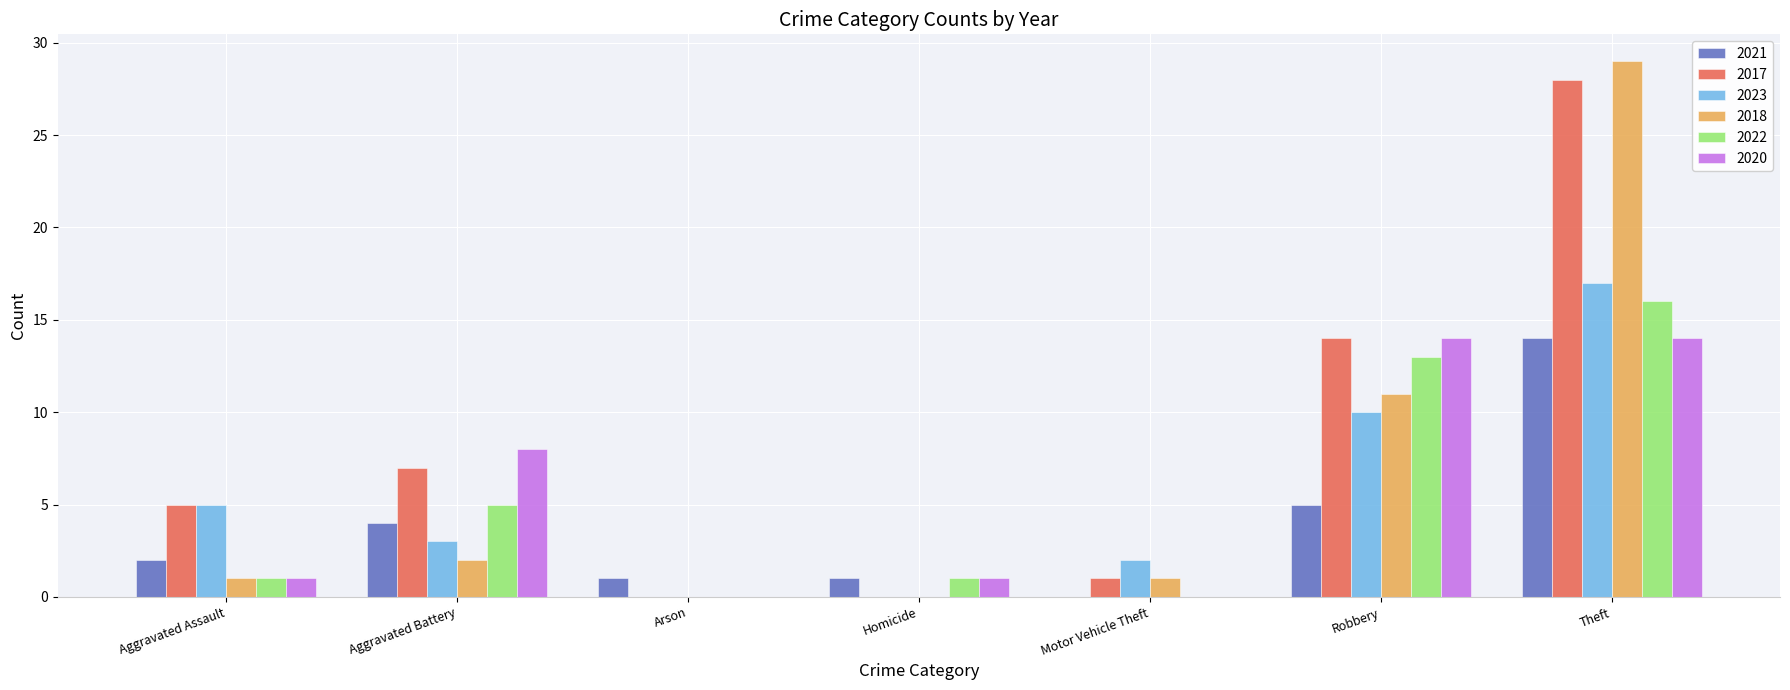

Is it true that 2020 equals 7 at Arson?

False